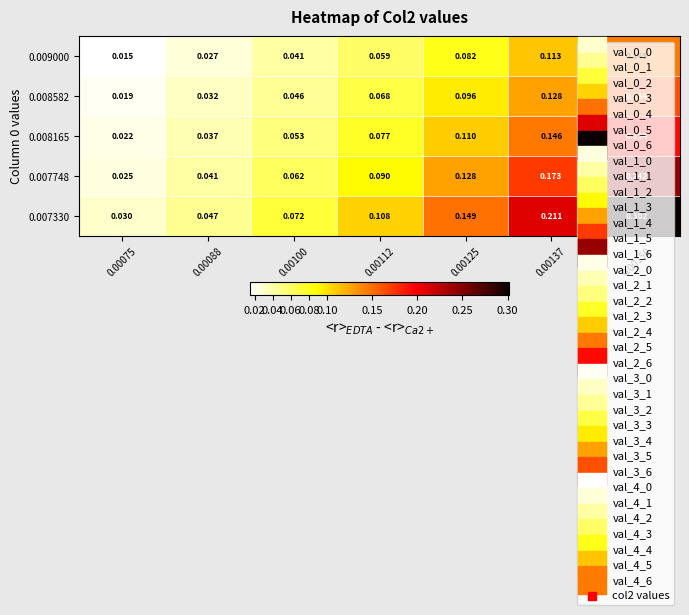

Is the value of 0.009000 at 0.00075 greater than the value of 0.008165 at 0.00150?

No